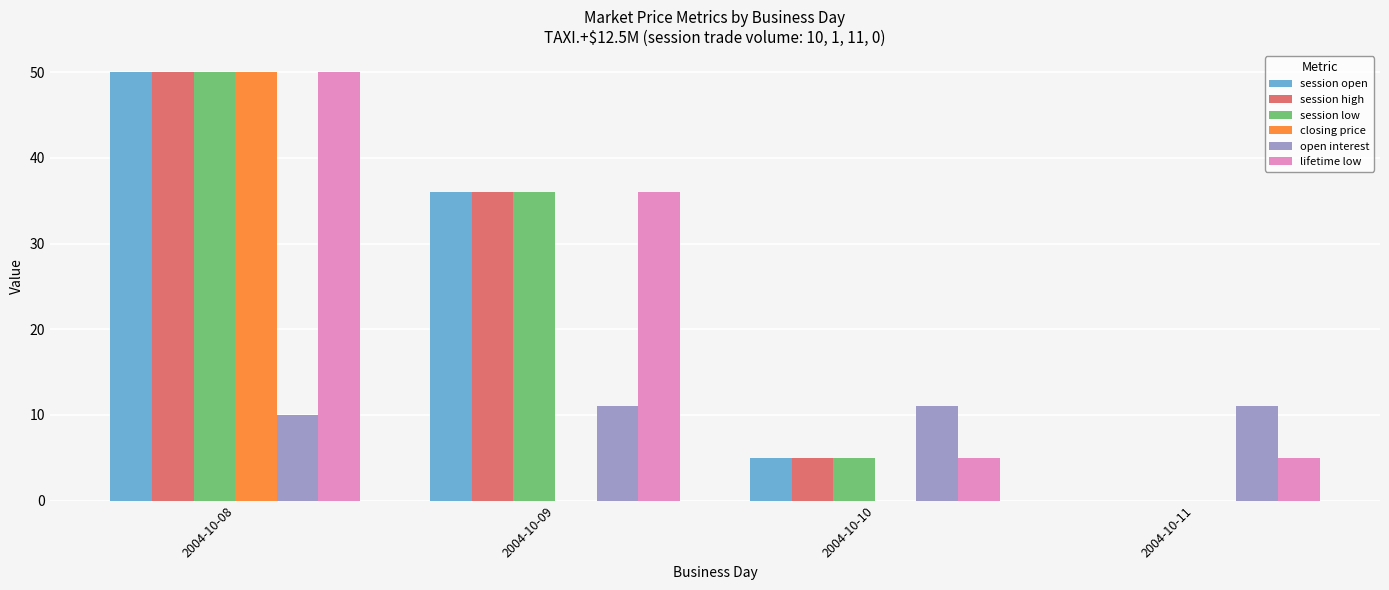

What is the sum of the session low values at 2004-10-08 and 2004-10-10?

55